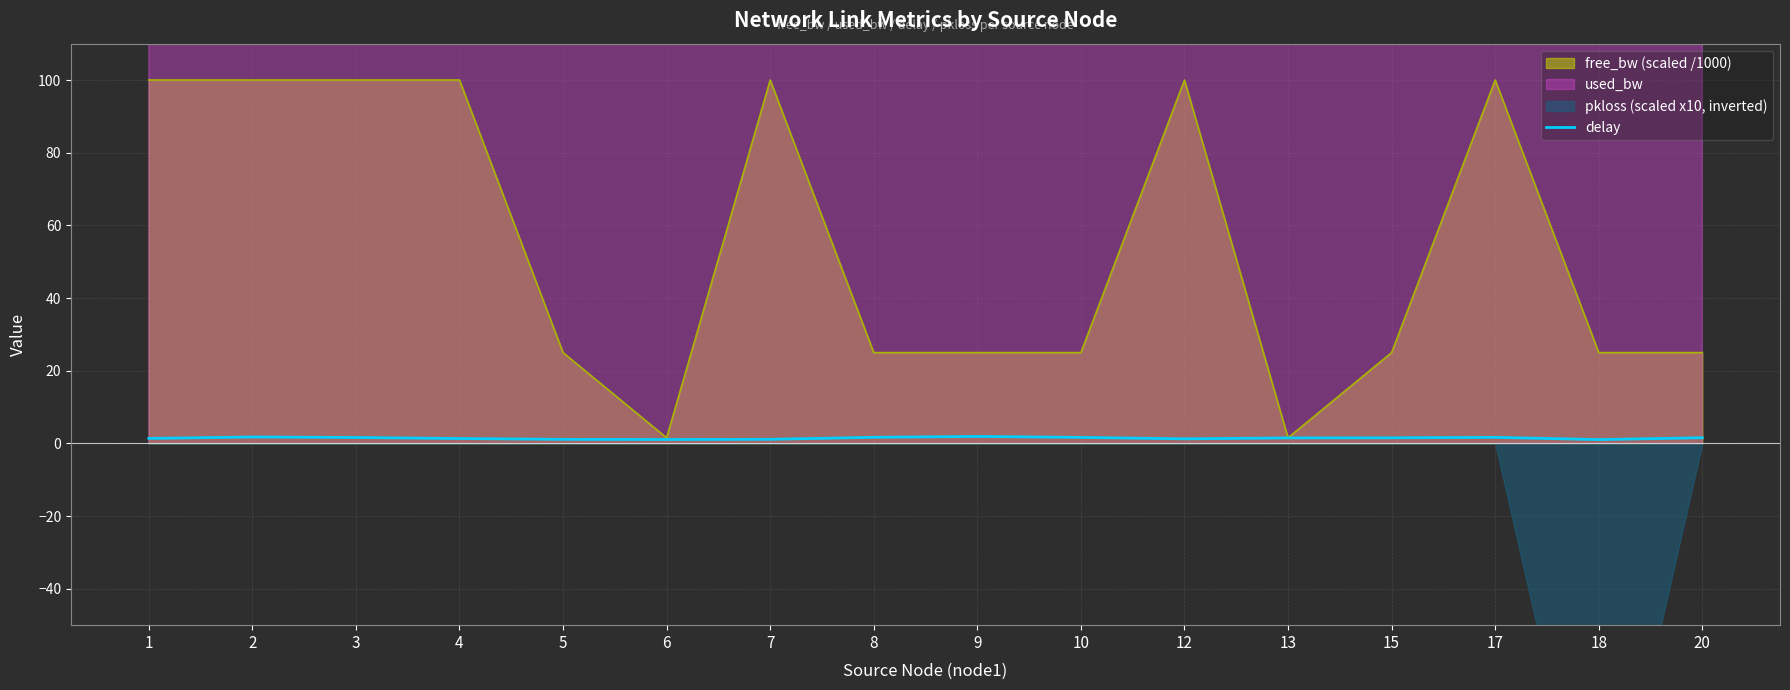

How many categories are shown in the chart?

16